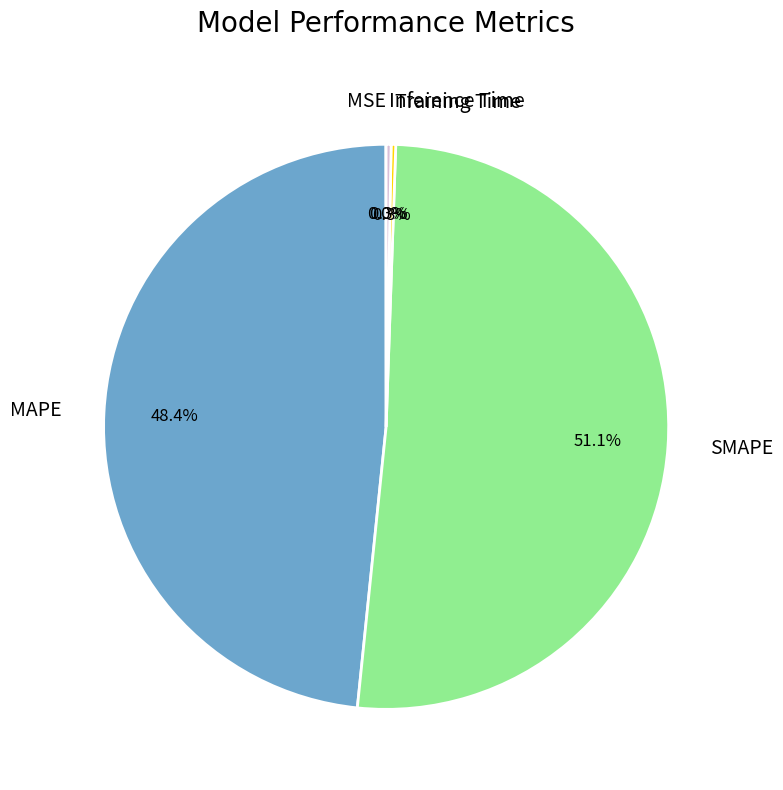

What percentage do MAPE and SMAPE together represent?

99.4%